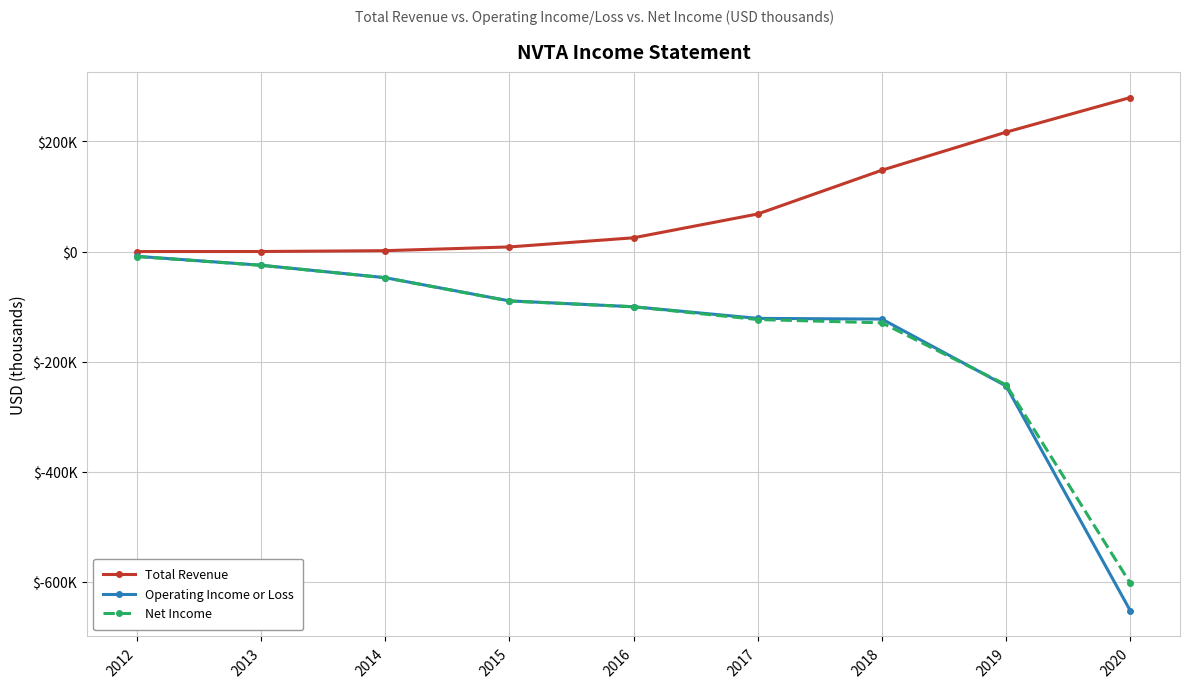

Which label corresponds to the smallest value in the chart?

2020